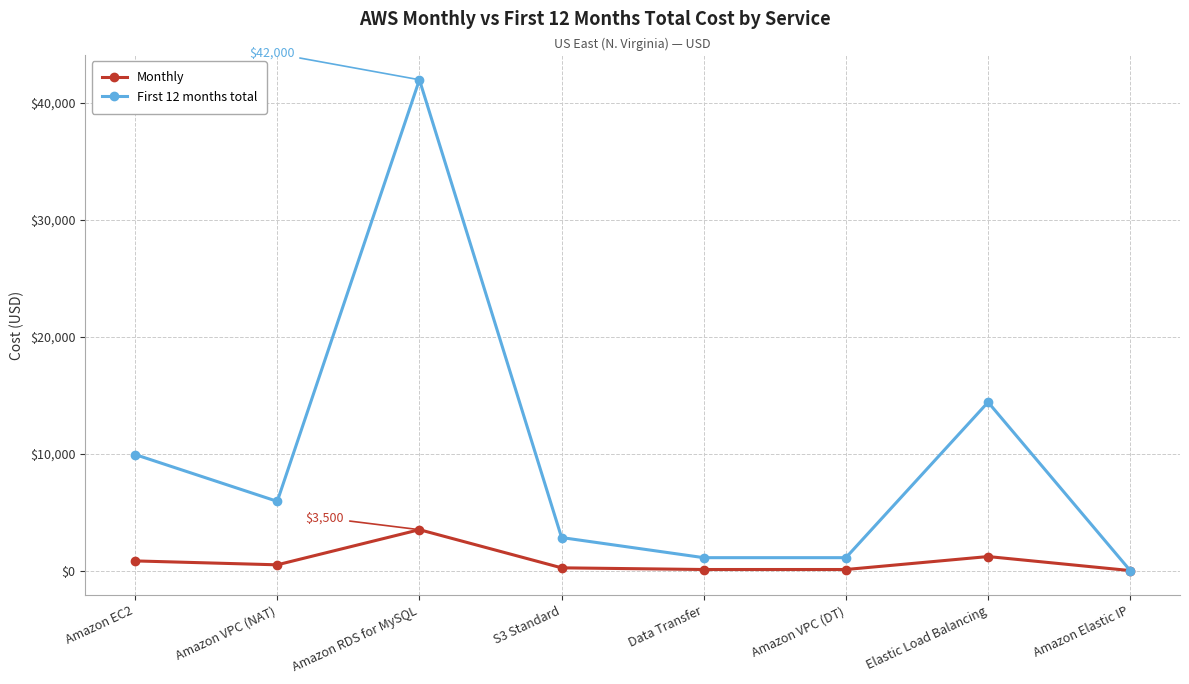

What is the label of the 1st point from the left?

Amazon EC2